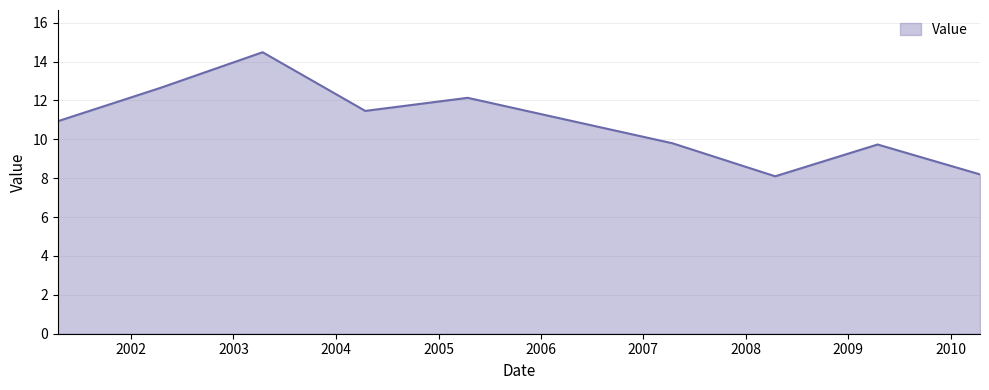

What is the difference between the maximum and minimum values?

6.4